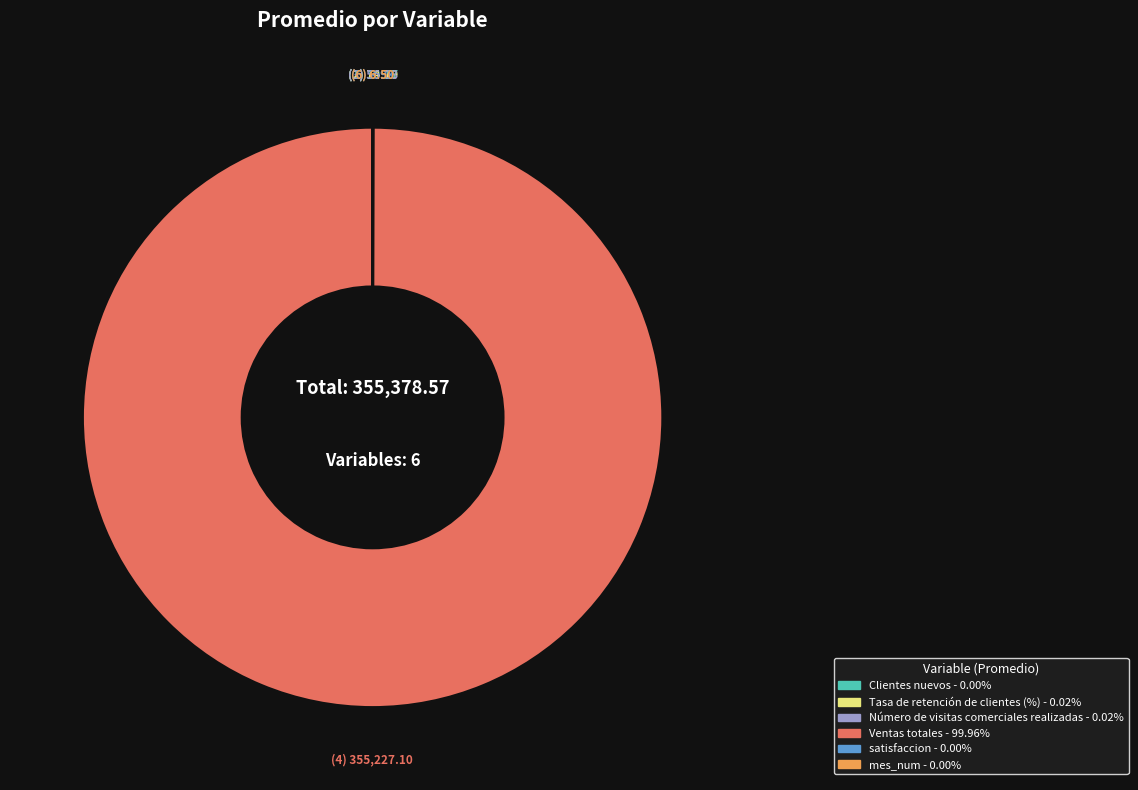

Is there any slice that represents more than half of the pie?

Yes